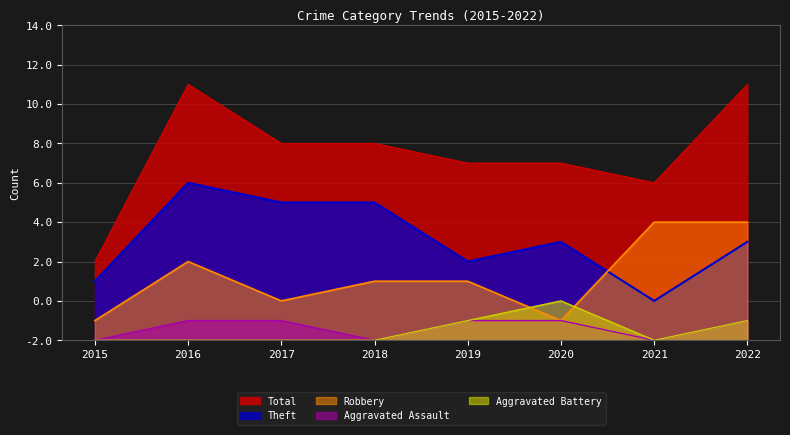

What are all the series names shown in the legend?

Total, Theft, Robbery, Aggravated Assault, Aggravated Battery